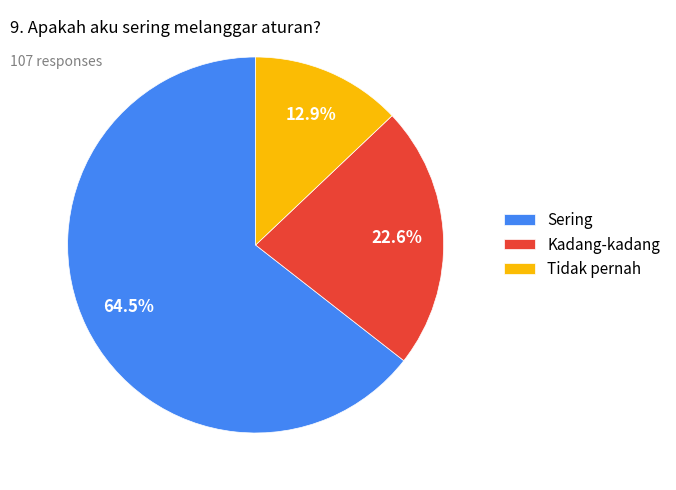

Approximately how many times larger is the value at Kadang-kadang compared to Sering?

0.4